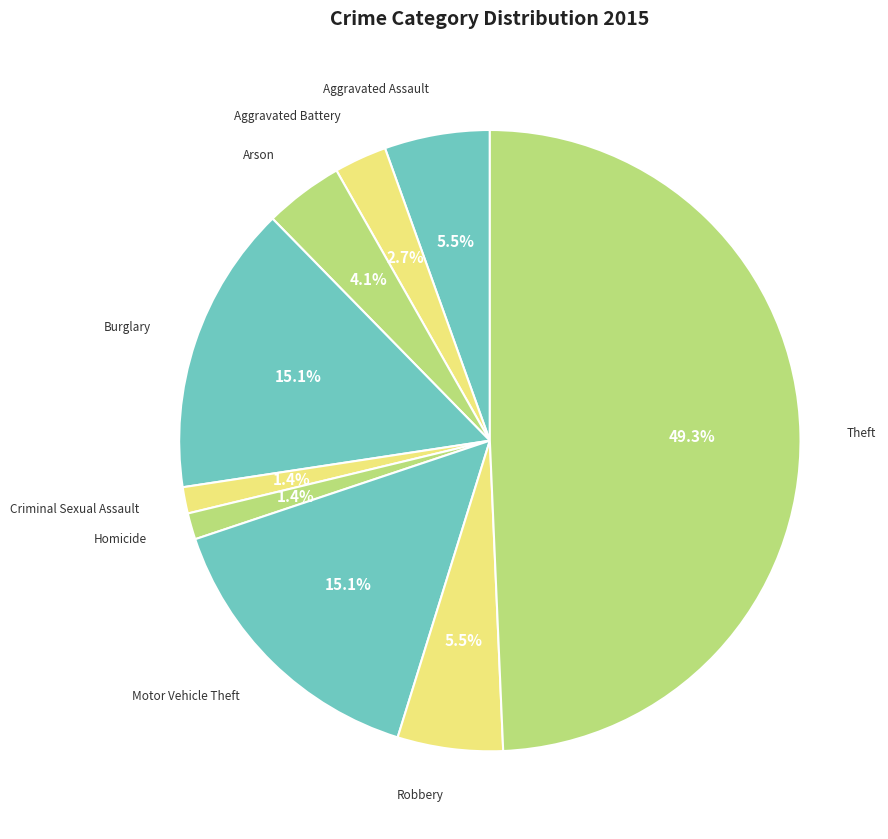

How many slices are in this pie chart?

9